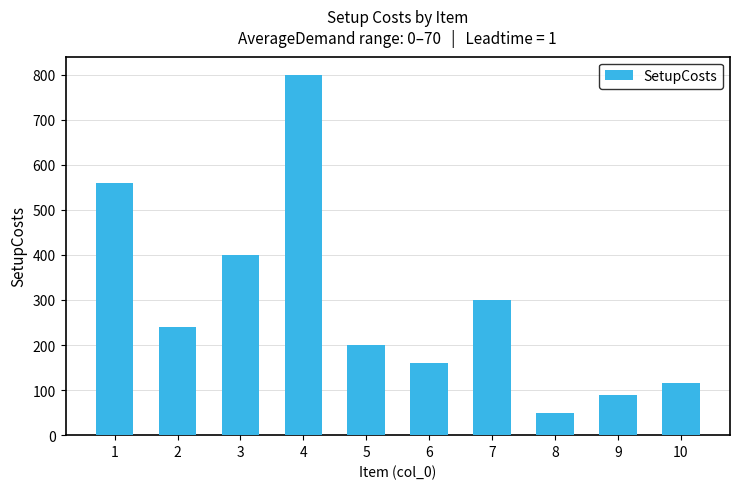

Which category has the lowest value across all series?

8